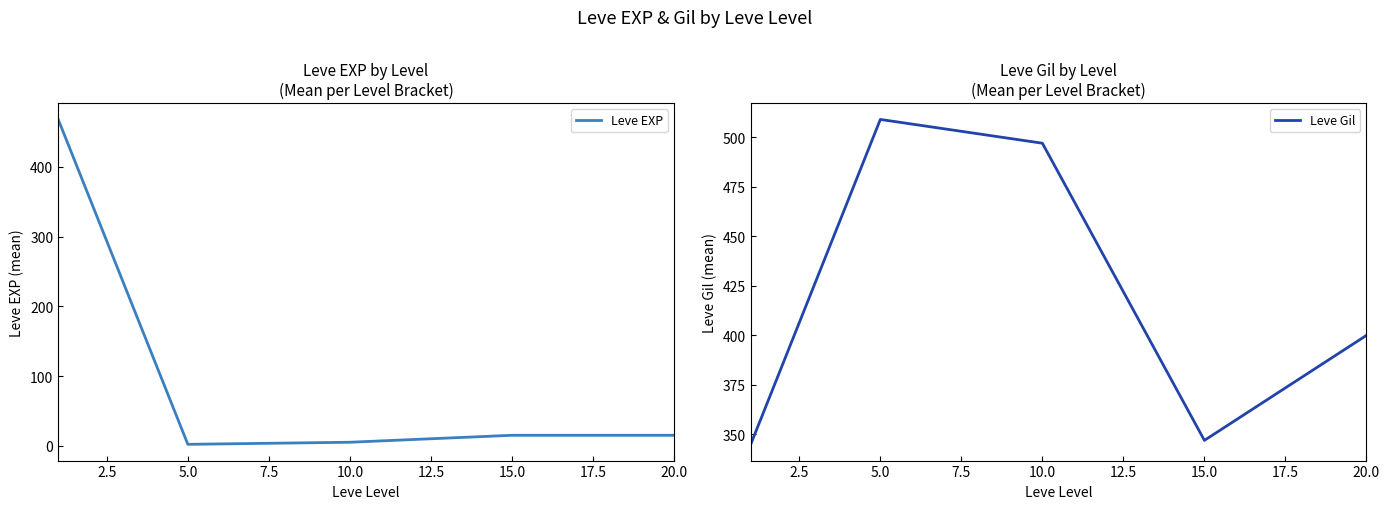

True or false: Leve EXP has a value of 15 at 15.0.

True